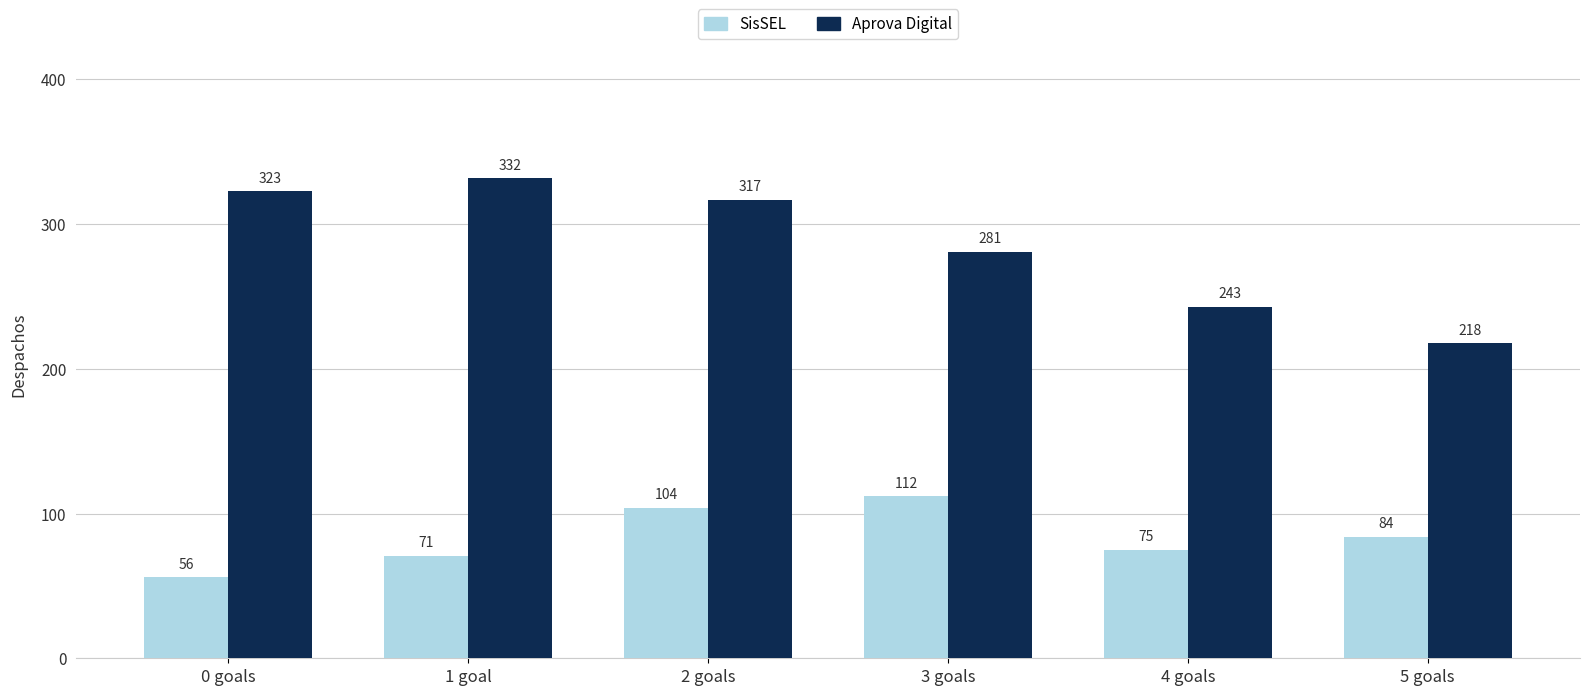

At which category is the sum across all series the highest?

2 goals